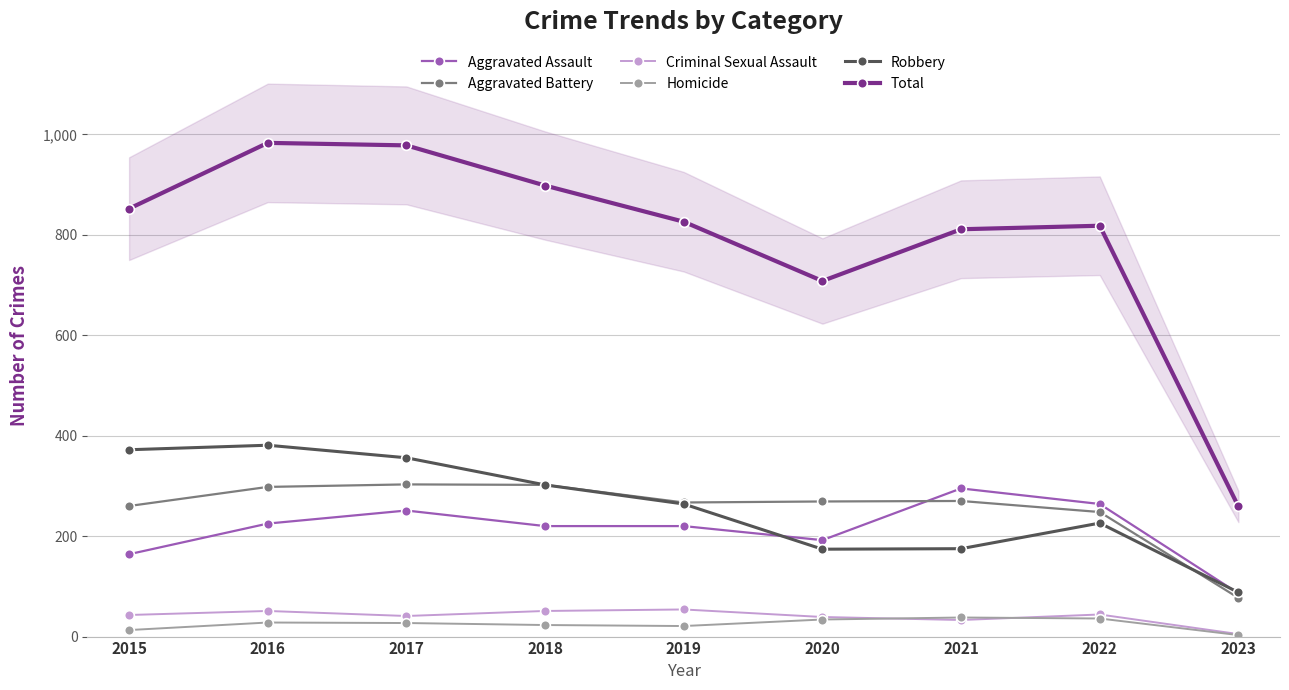

At which category is the sum across all series the highest?

2016